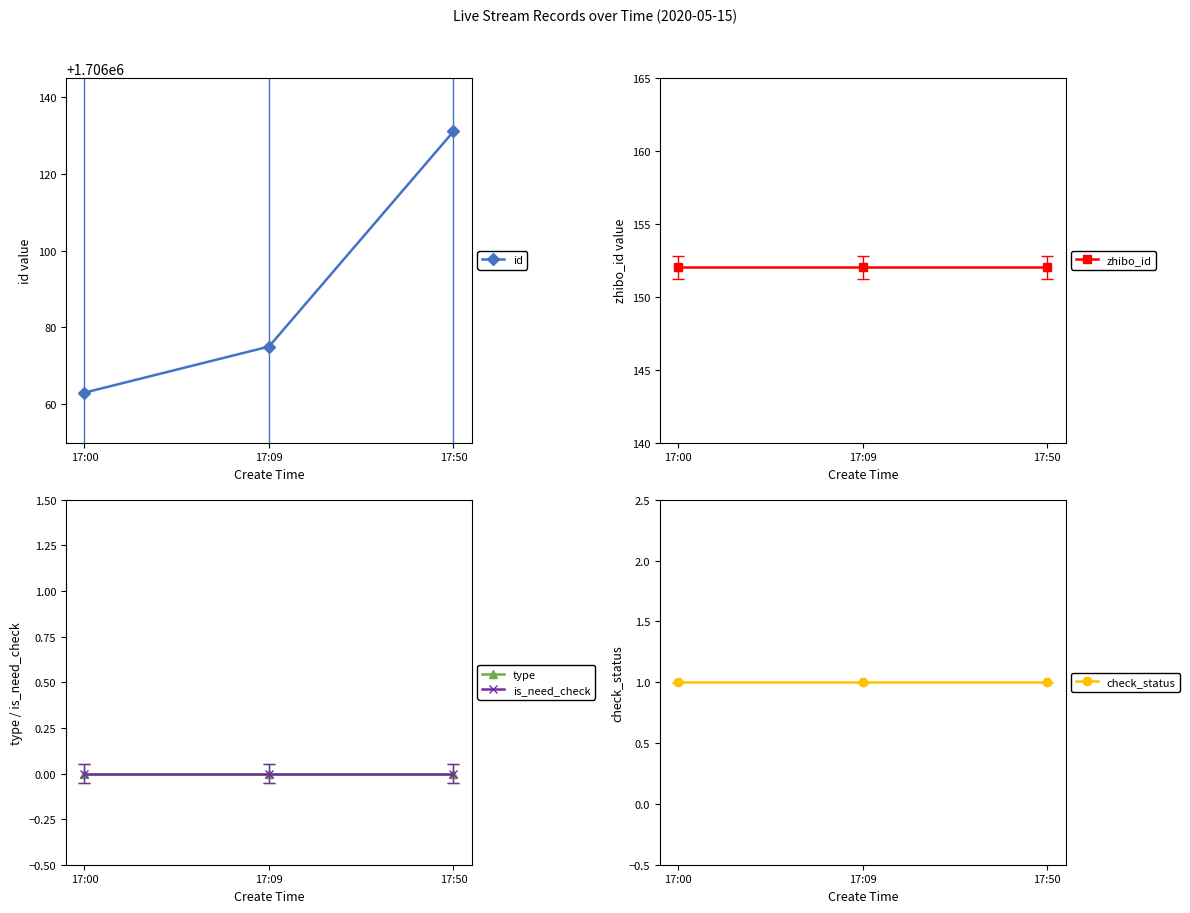

Is it true that zhibo_id equals 152 at 17:50?

True